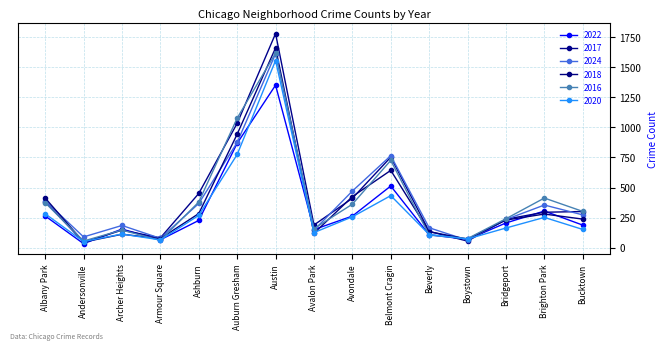

The 2018 series shows 2861 at Austin. True or false?

False